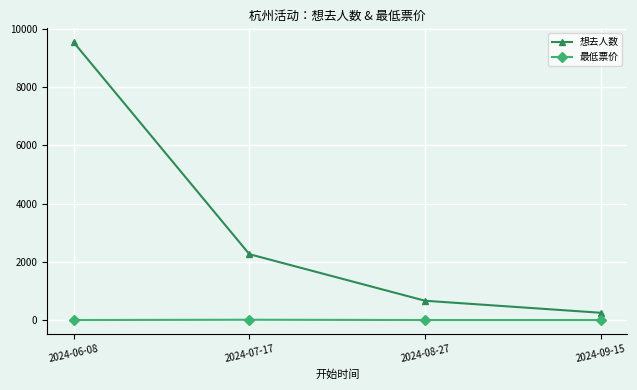

Does the chart display data point markers on the line(s)?

Yes